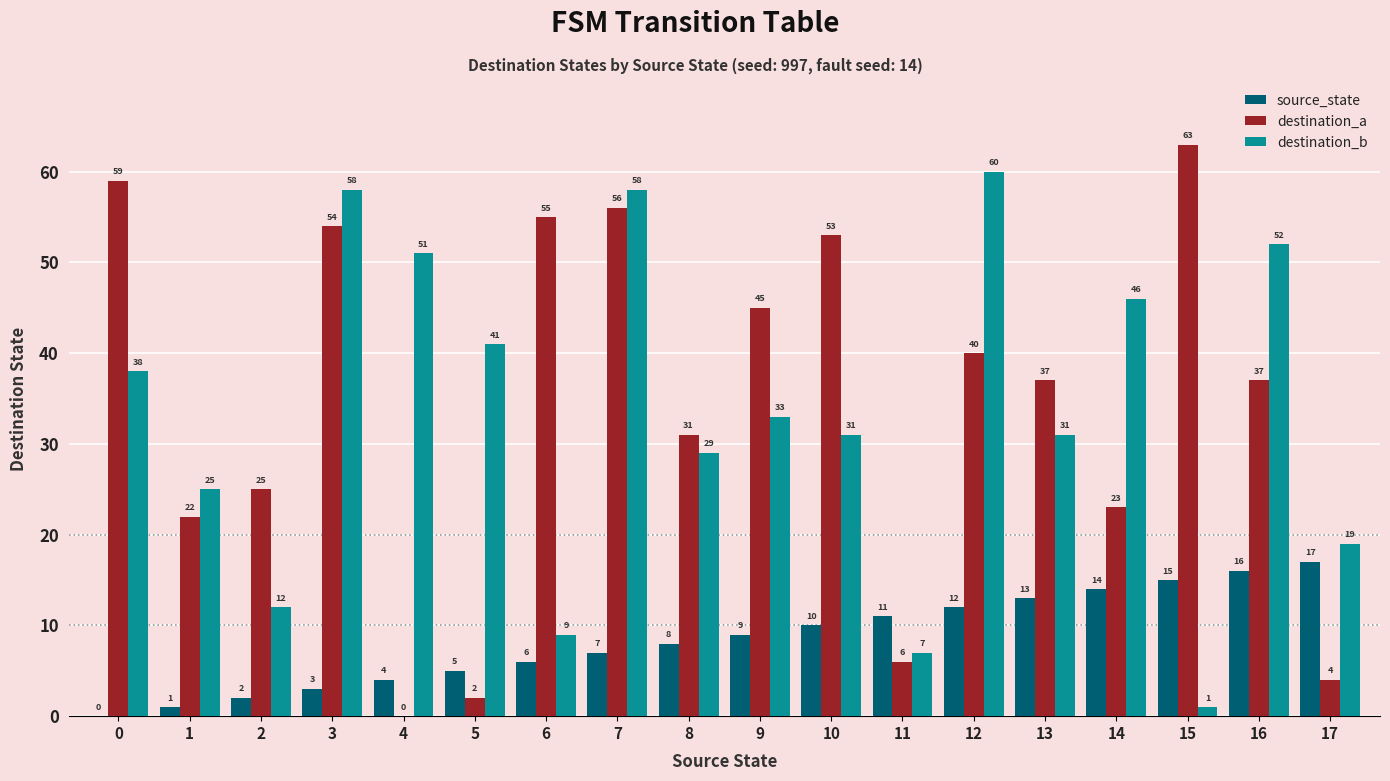

Reading right to left, transcribe all the data shown in this chart.

source_state: 17=17	16=16	15=15	14=14	13=13	12=12	11=11	10=10	9=9	8=8	7=7	6=6	5=5	4=4	3=3	2=2	1=1	0=0
destination_a: 17=4	16=37	15=63	14=23	13=37	12=40	11=6	10=53	9=45	8=31	7=56	6=55	5=2	4=0	3=54	2=25	1=22	0=59
destination_b: 17=19	16=52	15=1	14=46	13=31	12=60	11=7	10=31	9=33	8=29	7=58	6=9	5=41	4=51	3=58	2=12	1=25	0=38